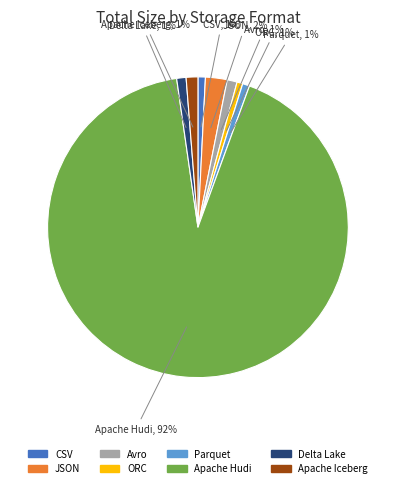

True or false: ORC accounts for 11% of the total.

False